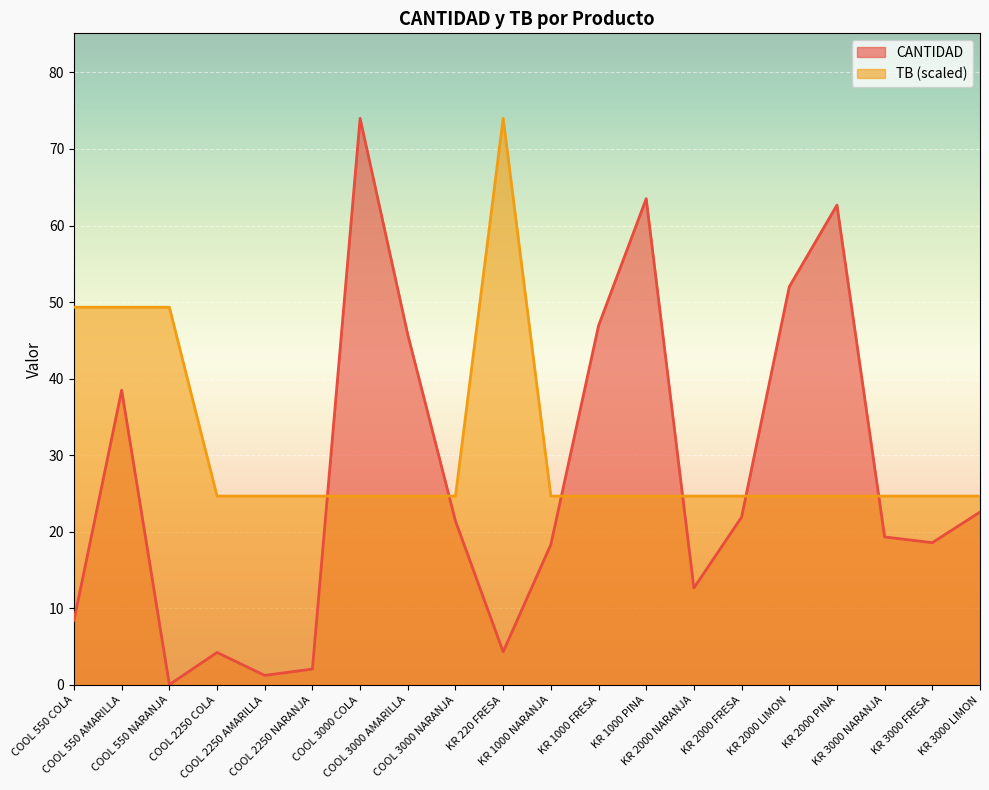

What is the sum of all CANTIDAD values?

538.6